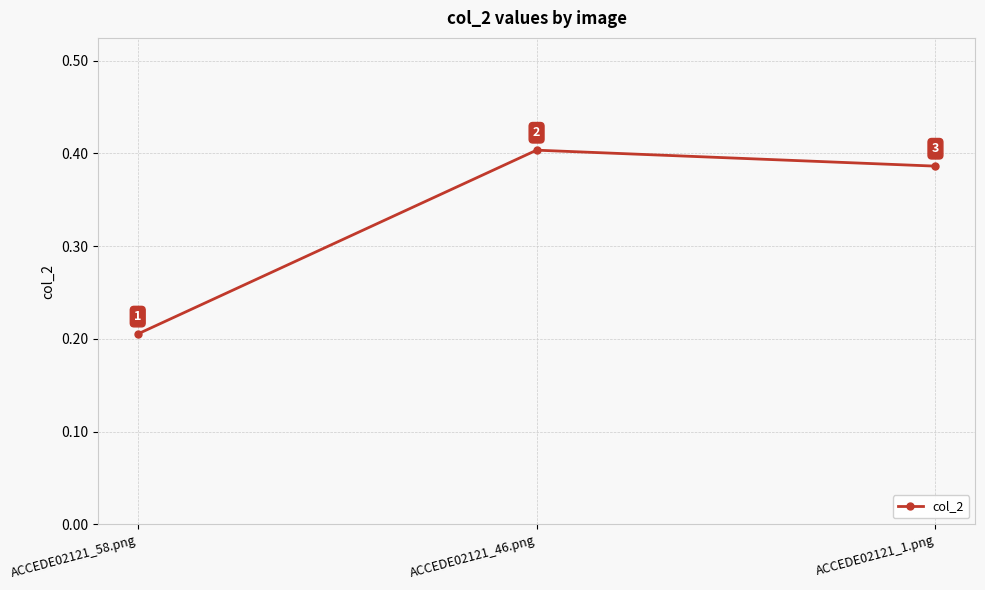

What is the label of the 3rd point from the left?

ACCEDE02121_1.png